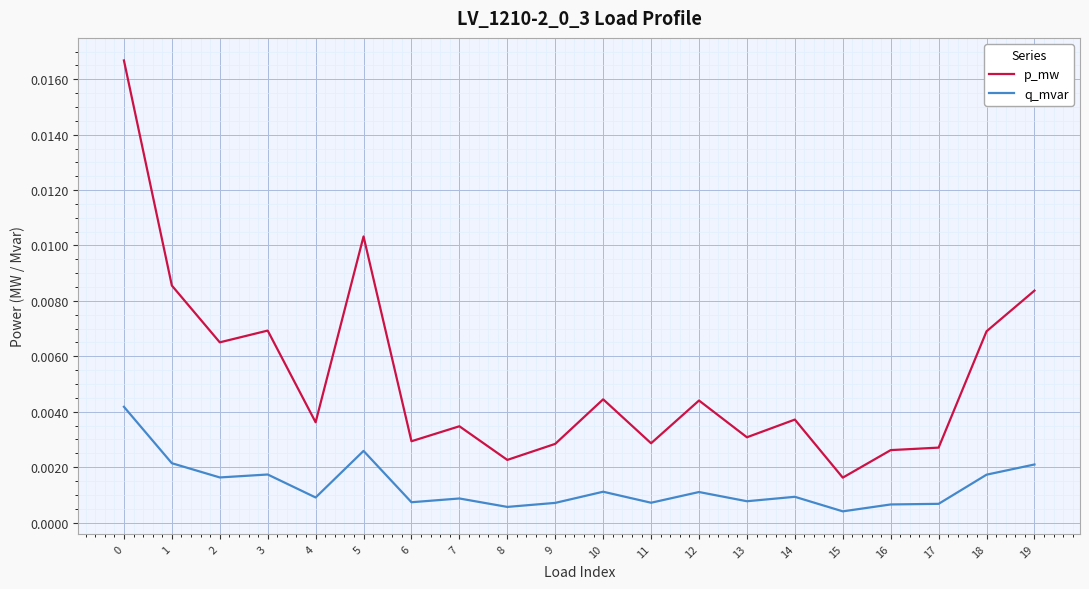

Does the chart display data point markers on the line(s)?

No